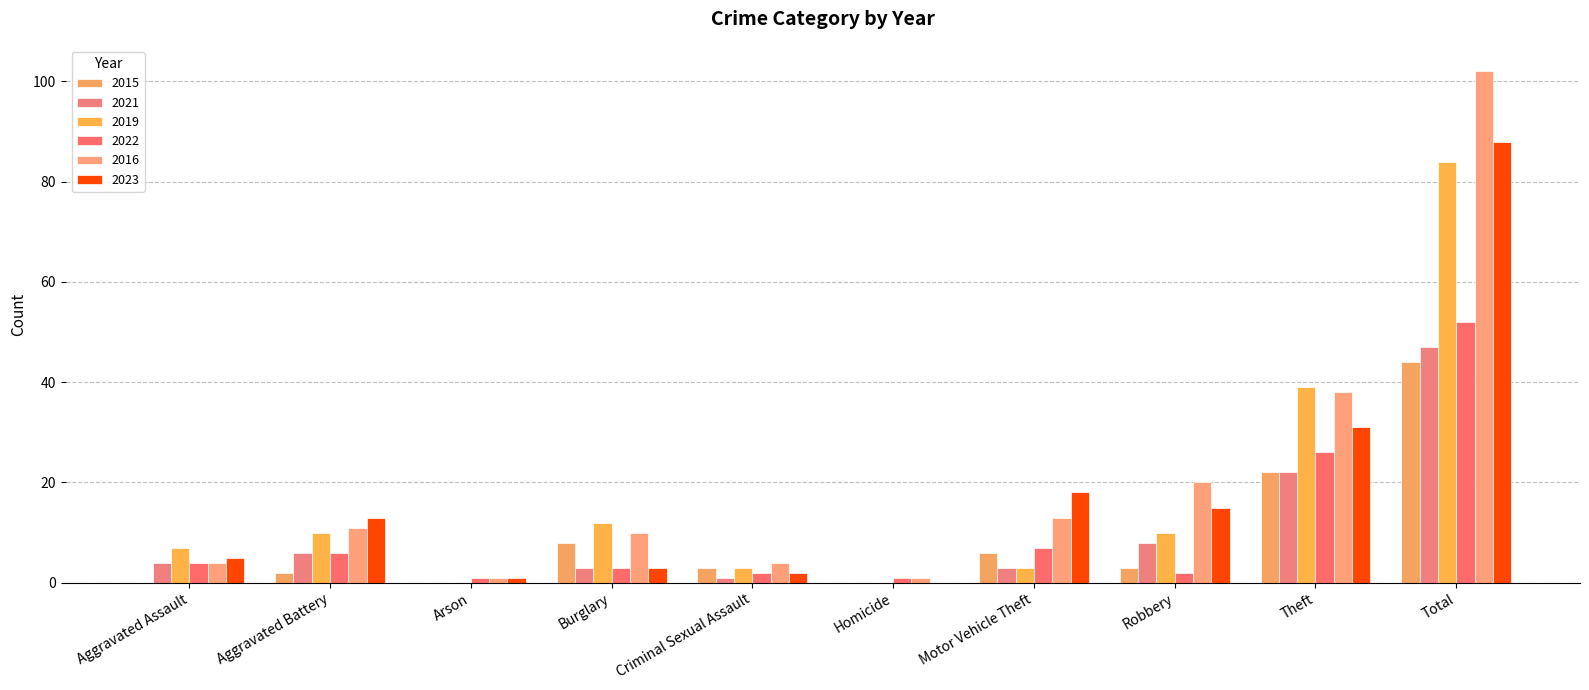

Count the number of data series in this chart.

6